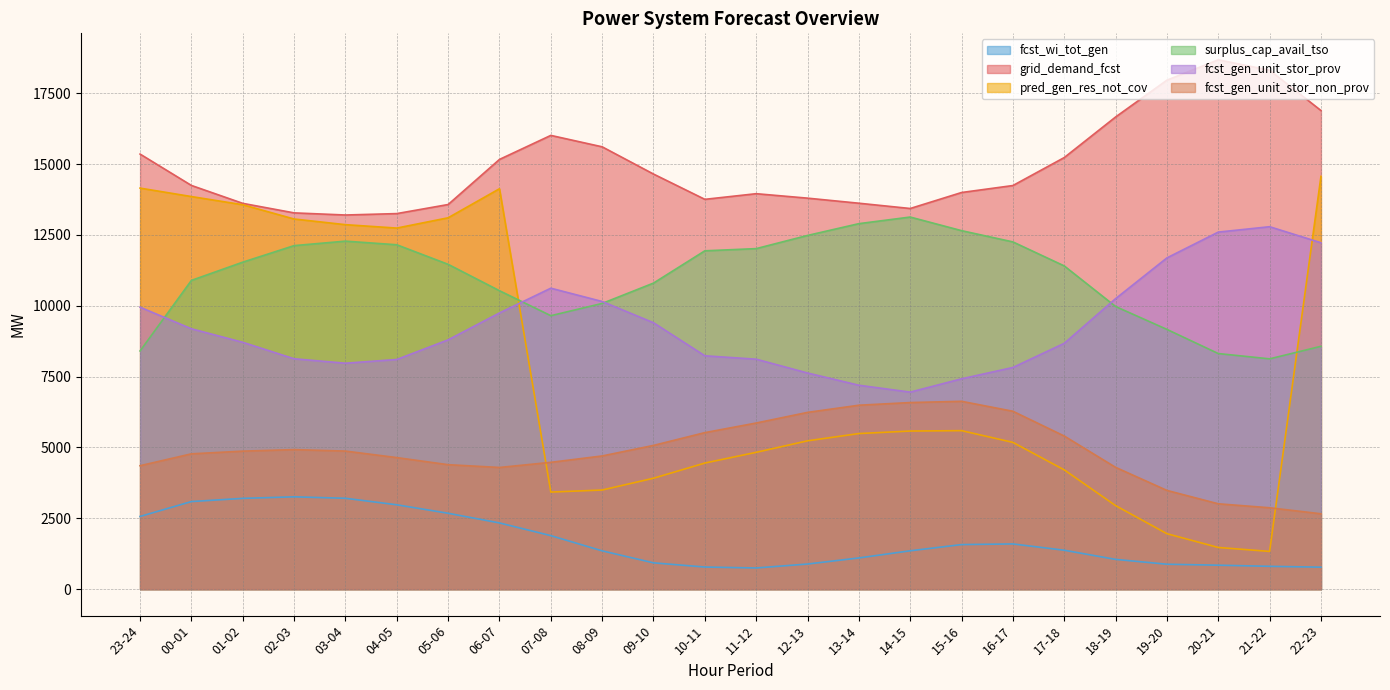

Reading right to left, list all the values displayed in this chart.

fcst_wi_tot_gen: 22-23=776	21-22=806	20-21=846	19-20=880	18-19=1051	17-18=1374	16-17=1596	15-16=1573	14-15=1354	13-14=1102	12-13=887	11-12=748	10-11=781	09-10=929	08-09=1352	07-08=1889	06-07=2337	05-06=2678	04-05=2977	03-04=3207	02-03=3258	01-02=3204	00-01=3091	23-24=2566
grid_demand_fcst: 22-23=16887	21-22=18310	20-21=18677	19-20=17959	18-19=16659	17-18=15228	16-17=14241	15-16=13995	14-15=13431	13-14=13617	12-13=13796	11-12=13953	10-11=13754	09-10=14646	08-09=15607	07-08=16010	06-07=15162	05-06=13571	04-05=13251	03-04=13201	02-03=13276	01-02=13612	00-01=14244	23-24=15351
pred_gen_res_not_cov: 22-23=14564	21-22=1332	20-21=1471	19-20=1957	18-19=2948	17-18=4209	16-17=5179	15-16=5593	14-15=5579	13-14=5490	12-13=5234	11-12=4828	10-11=4450	09-10=3914	08-09=3498	07-08=3426	06-07=14128	05-06=13103	04-05=12740	03-04=12860	02-03=13060	01-02=13563	00-01=13852	23-24=14150
surplus_cap_avail_tso: 22-23=8569	21-22=8126	20-21=8313	19-20=9165	18-19=9973	17-18=11405	16-17=12252	15-16=12649	14-15=13129	13-14=12896	12-13=12480	11-12=12015	10-11=11938	09-10=10799	08-09=10081	07-08=9649	06-07=10530	05-06=11461	04-05=12151	03-04=12279	02-03=12121	01-02=11537	00-01=10894	23-24=8405
fcst_gen_unit_stor_prov: 22-23=12223	21-22=12788	20-21=12598	19-20=11688	18-19=10250	17-18=8674	16-17=7822	15-16=7422	14-15=6952	13-14=7195	12-13=7627	11-12=8114	10-11=8234	09-10=9400	08-09=10150	07-08=10619	06-07=9746	05-06=8797	04-05=8104	03-04=7972	02-03=8129	01-02=8710	00-01=9187	23-24=9949
fcst_gen_unit_stor_non_prov: 22-23=2660	21-22=2872	20-21=3012	19-20=3484	18-19=4298	17-18=5403	16-17=6277	15-16=6628	14-15=6584	13-14=6490	12-13=6237	11-12=5862	10-11=5523	09-10=5072	08-09=4700	07-08=4475	06-07=4294	05-06=4392	04-05=4642	03-04=4872	02-03=4924	01-02=4870	00-01=4775	23-24=4356